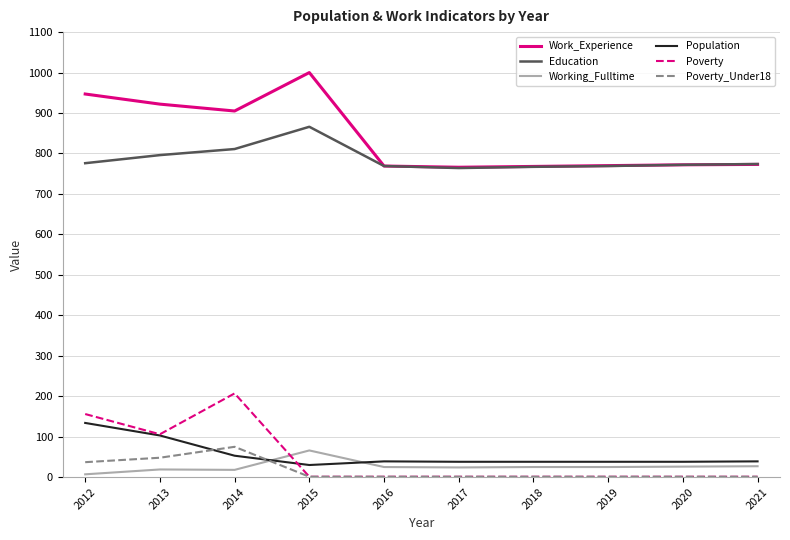

Is it true that Working_Fulltime equals 24 at 2017?

True